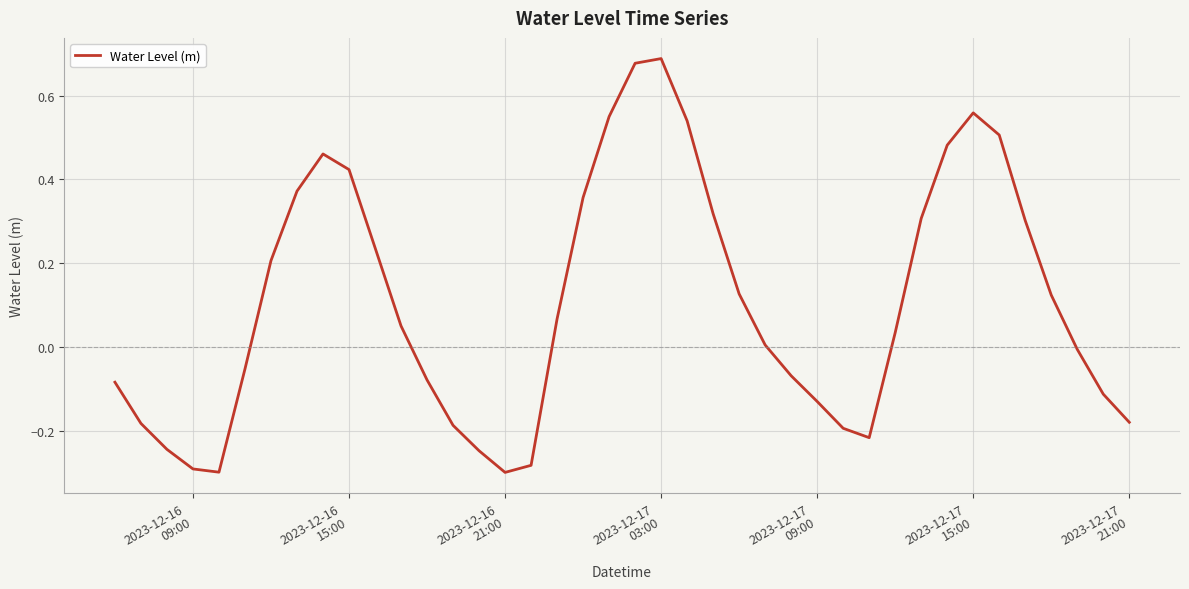

Is this an area chart (filled region under the line)?

No